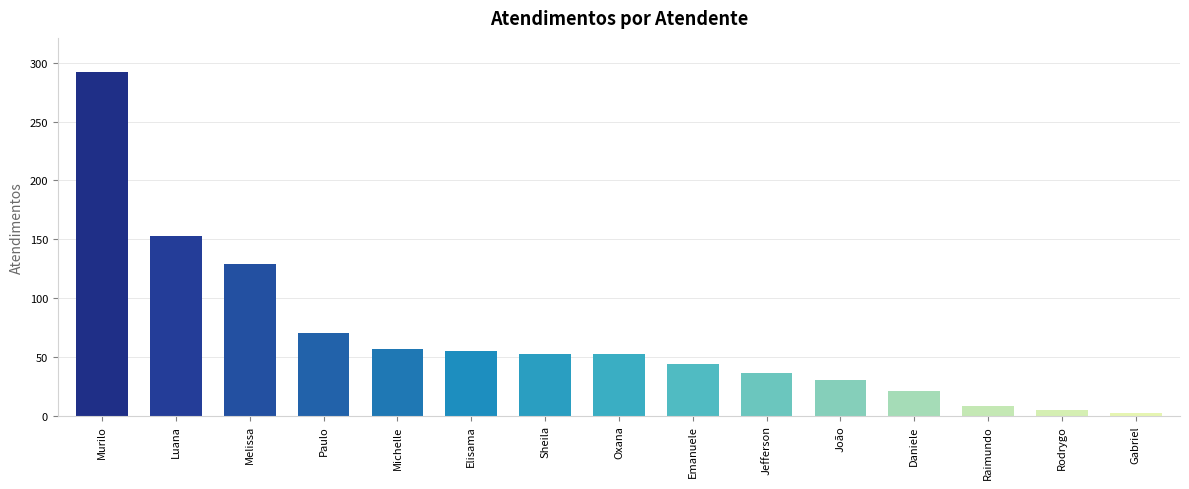

How many distinct data groups are displayed?

1